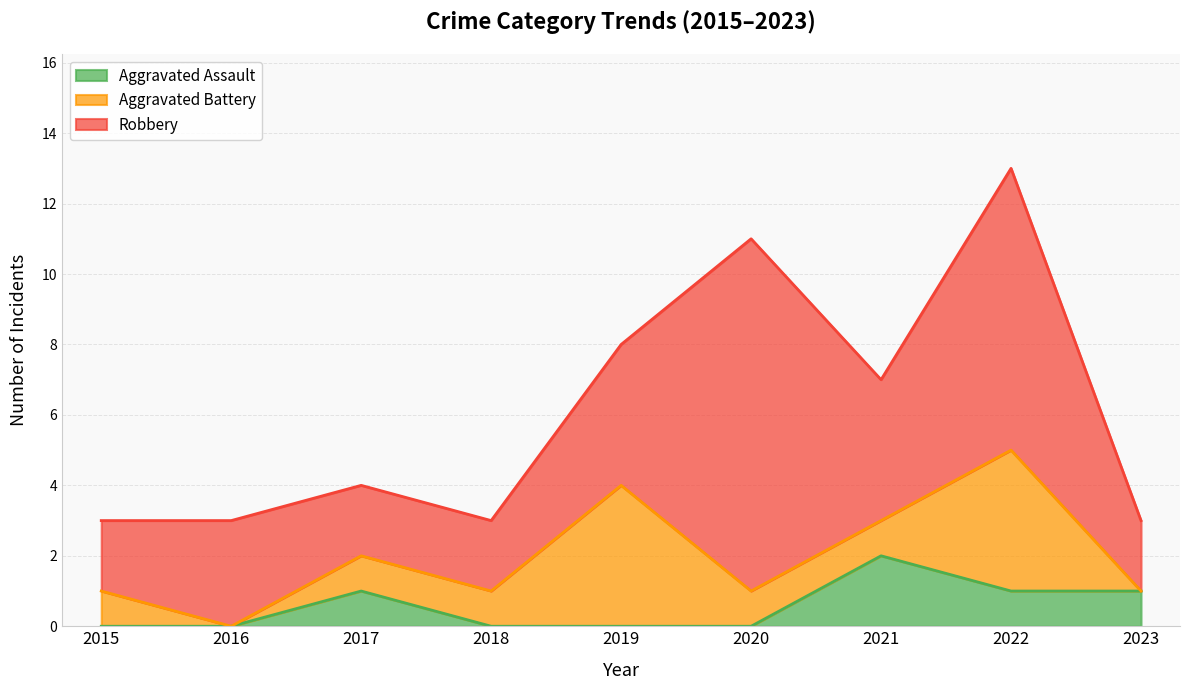

True or false: Aggravated Assault and Aggravated Battery cross at least once.

True